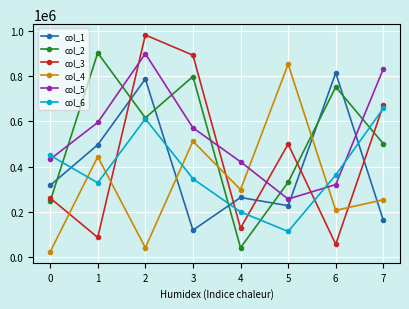

What are all the series names shown in the legend?

col_1, col_2, col_3, col_4, col_5, col_6